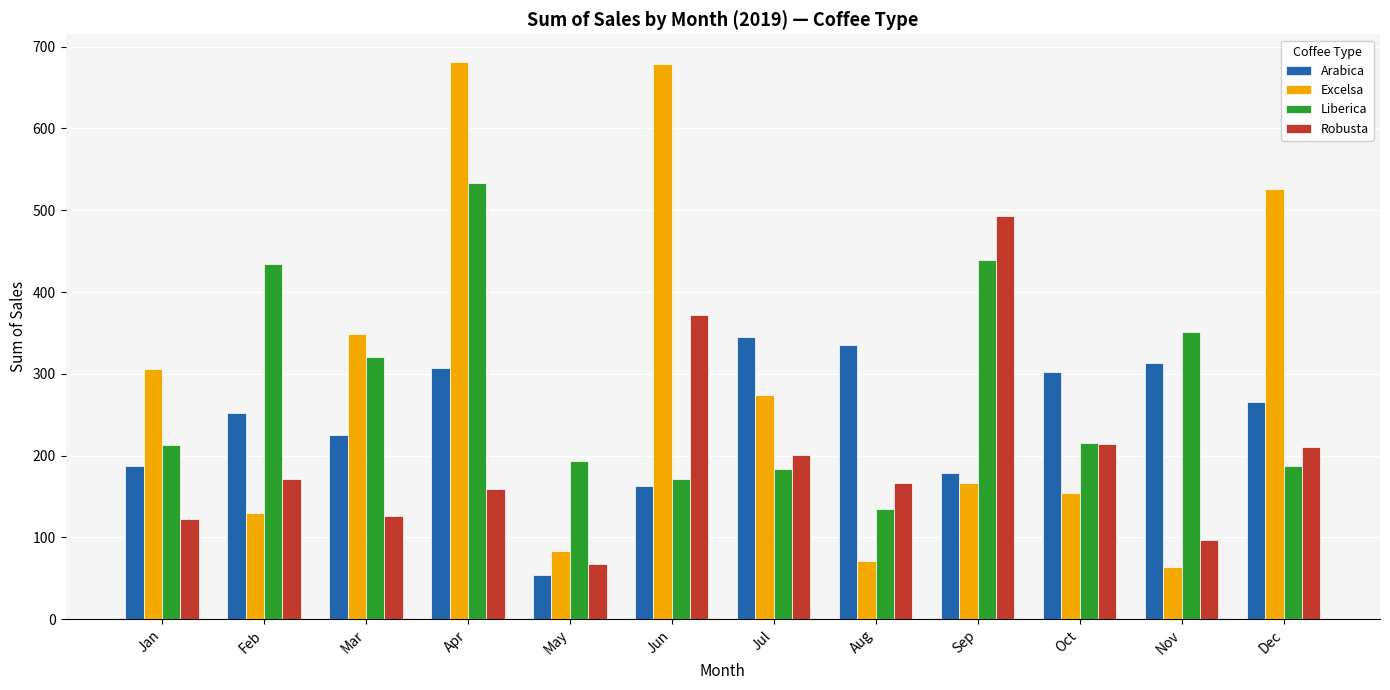

What is the total value across all series at Sep?

1277.0